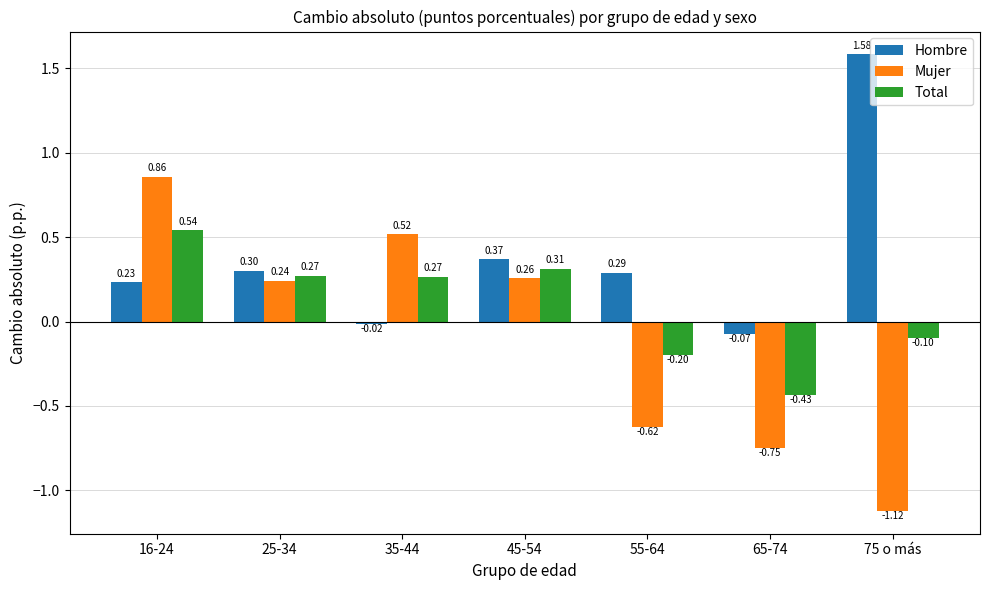

At 35-44, list the series in order from smallest to largest.

Hombre, Total, Mujer